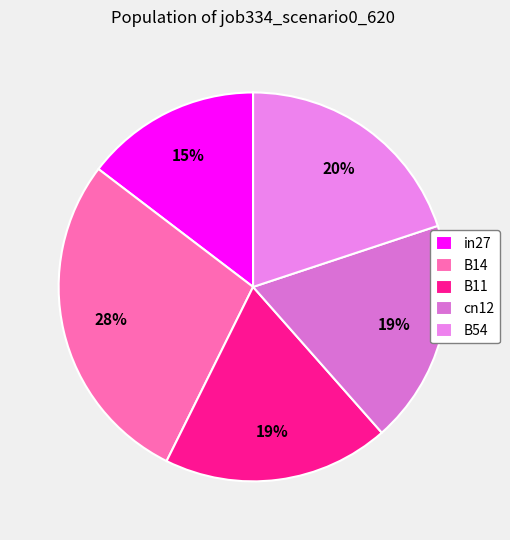

The B11 slice represents 32% of the pie. True or false?

False